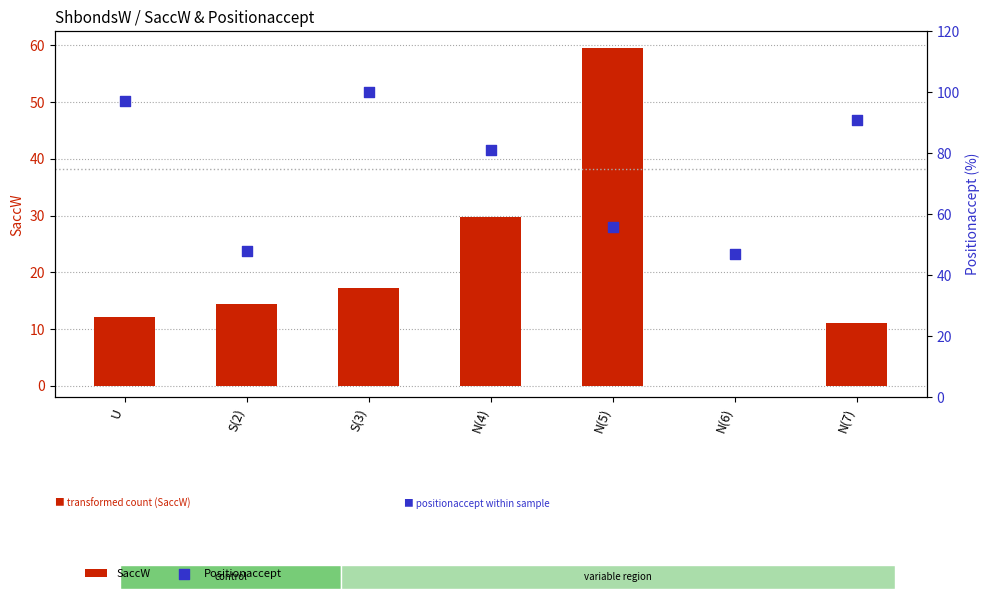

What is the total value across all series at N(7)?

102.1